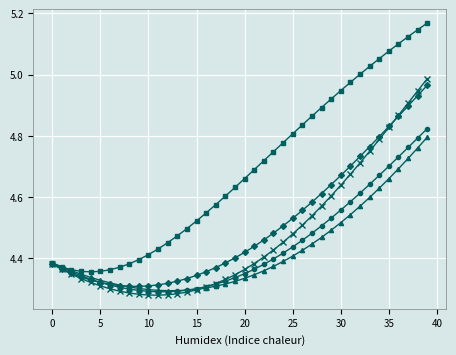

Is this an area chart (filled region under the line)?

No